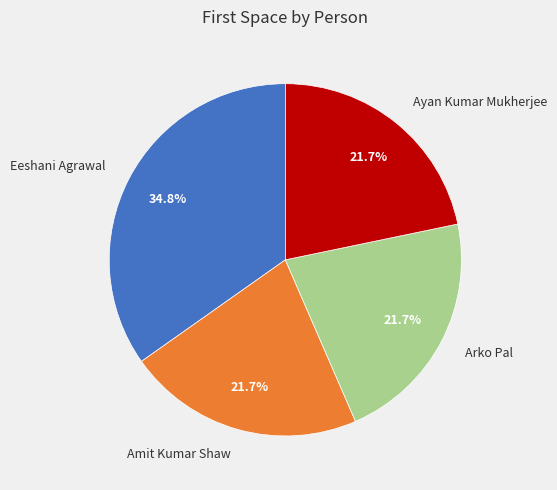

To the nearest percent, what is the difference between the largest and smallest slice percentages?

13%